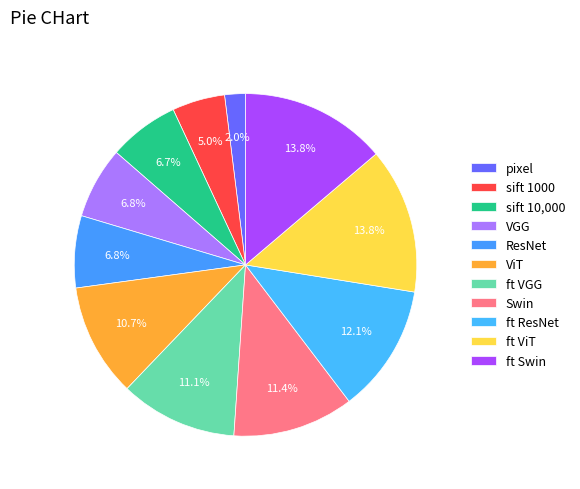

To the nearest percent, what is the average slice percentage?

9%